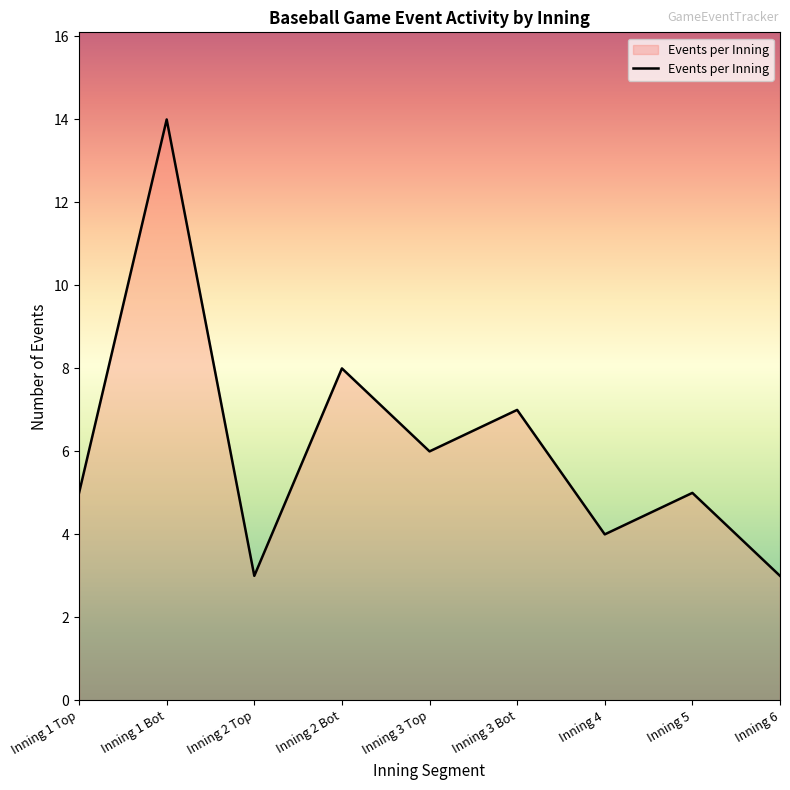

How many lines are shown in the chart?

1